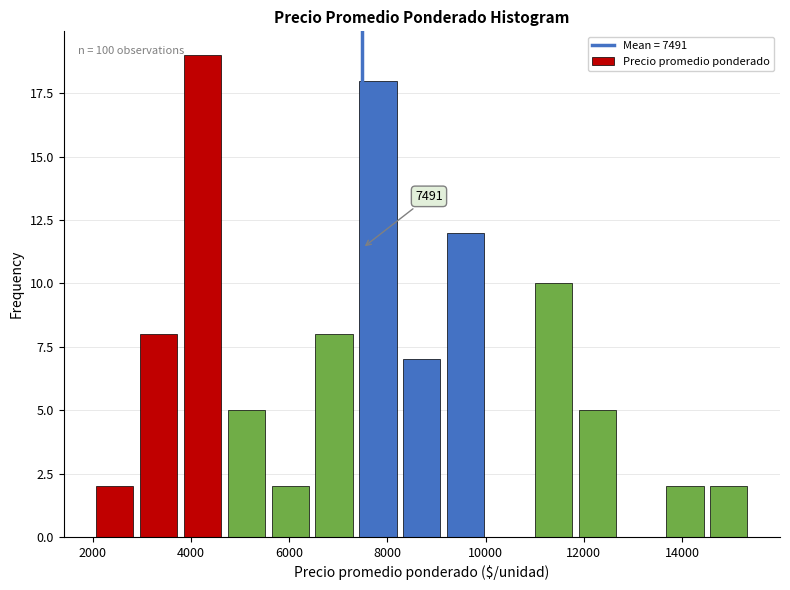

Which range on the x-axis has the tallest bar?

3800 to 4600